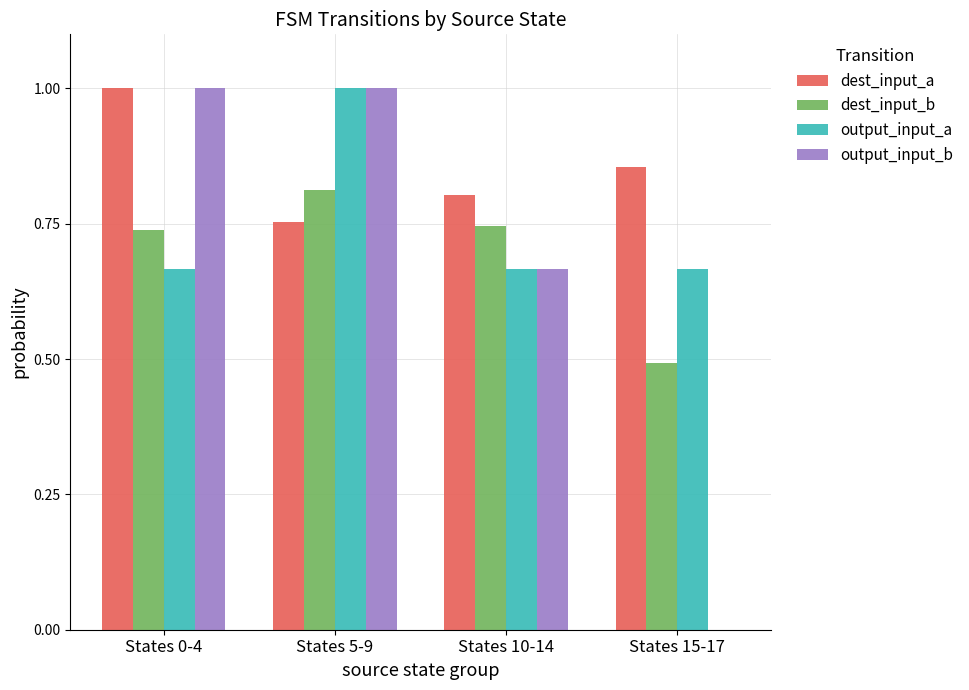

What is the sum of all dest_input_b values?

2.8